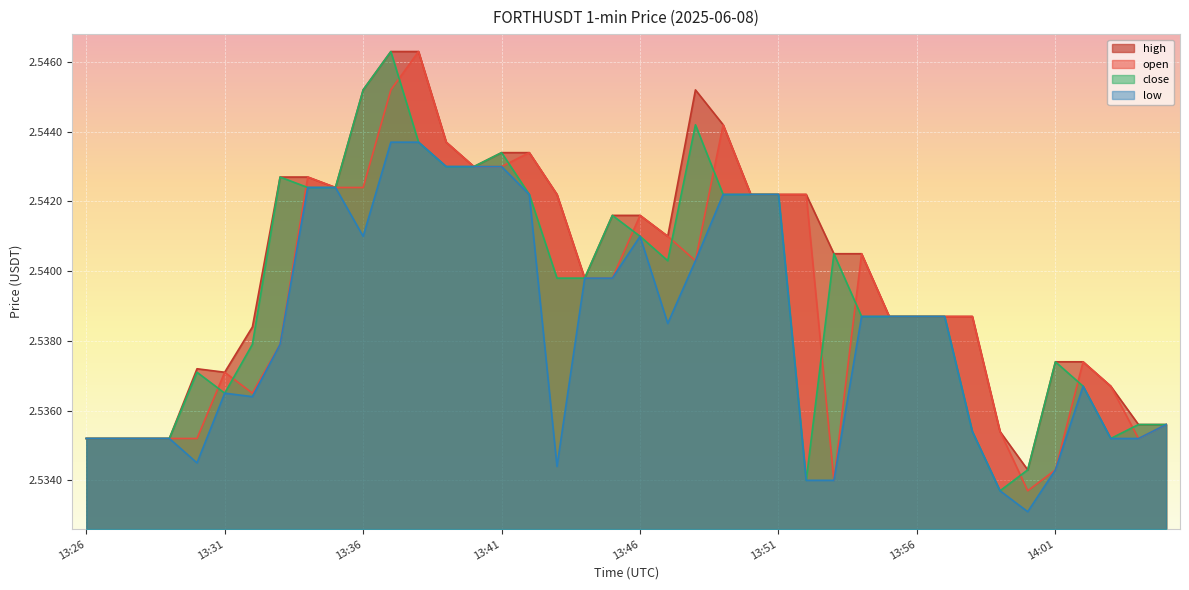

What position from the right is 13:46?

20